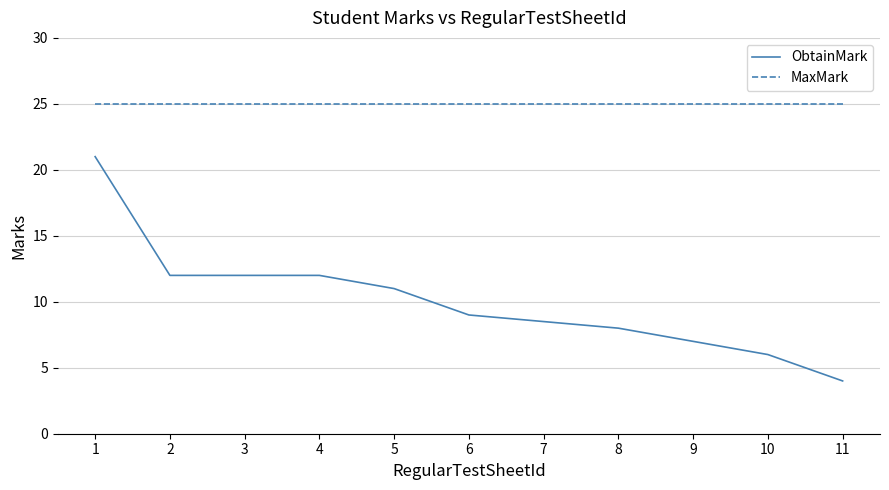

Is it true that ObtainMark equals 34.0 at 1?

False